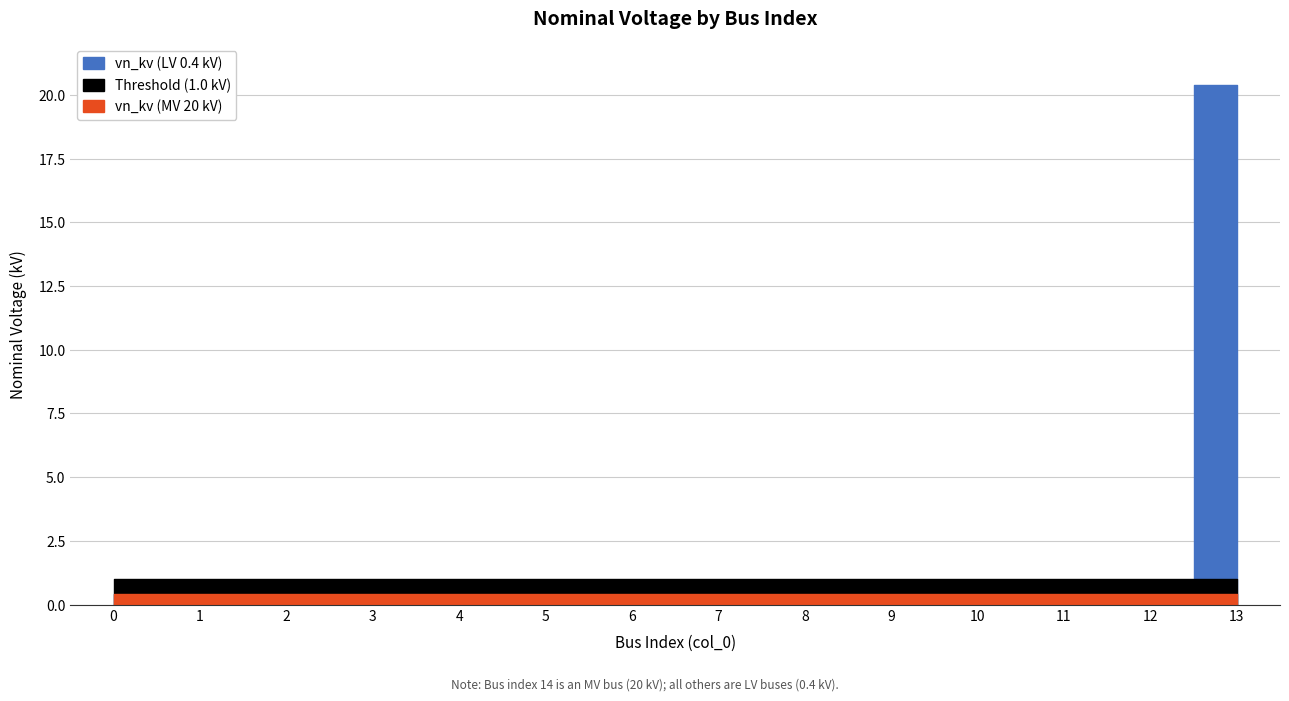

How many intersections are there between vn_kv (LV 0.4 kV) and vn_kv (MV 20 kV)?

1